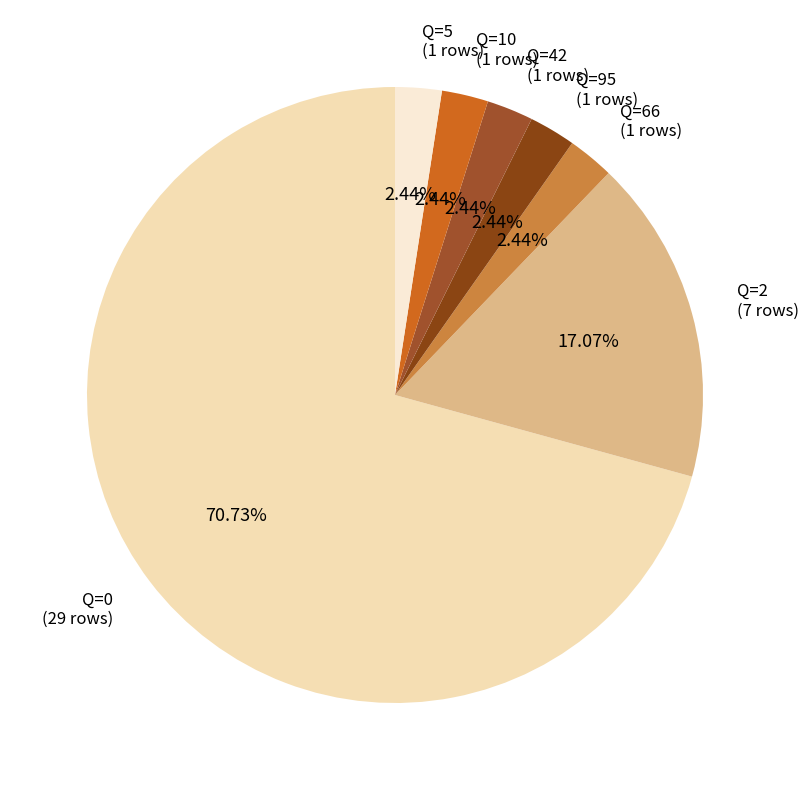

What is the majority slice?

Q=0 (29 rows)